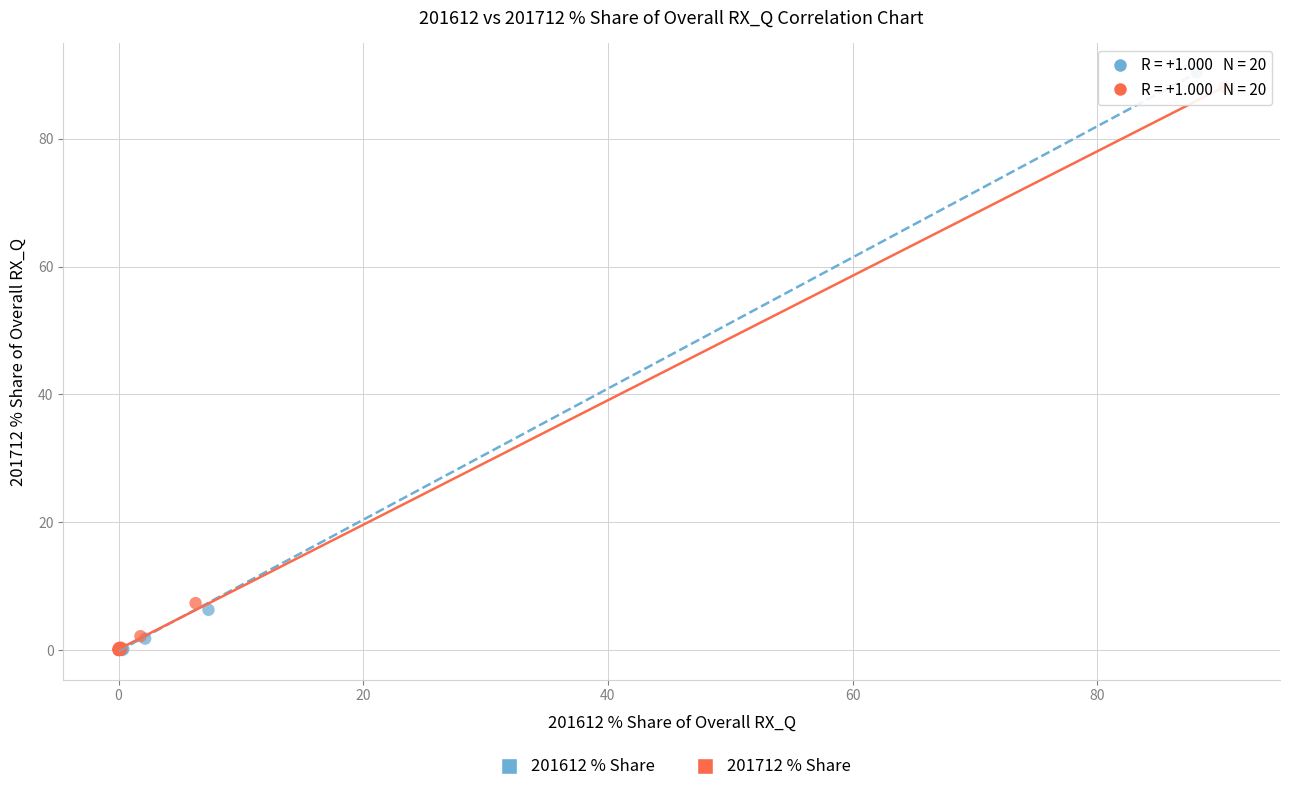

Which series has the largest Y range (max minus min)?

201612 % Share